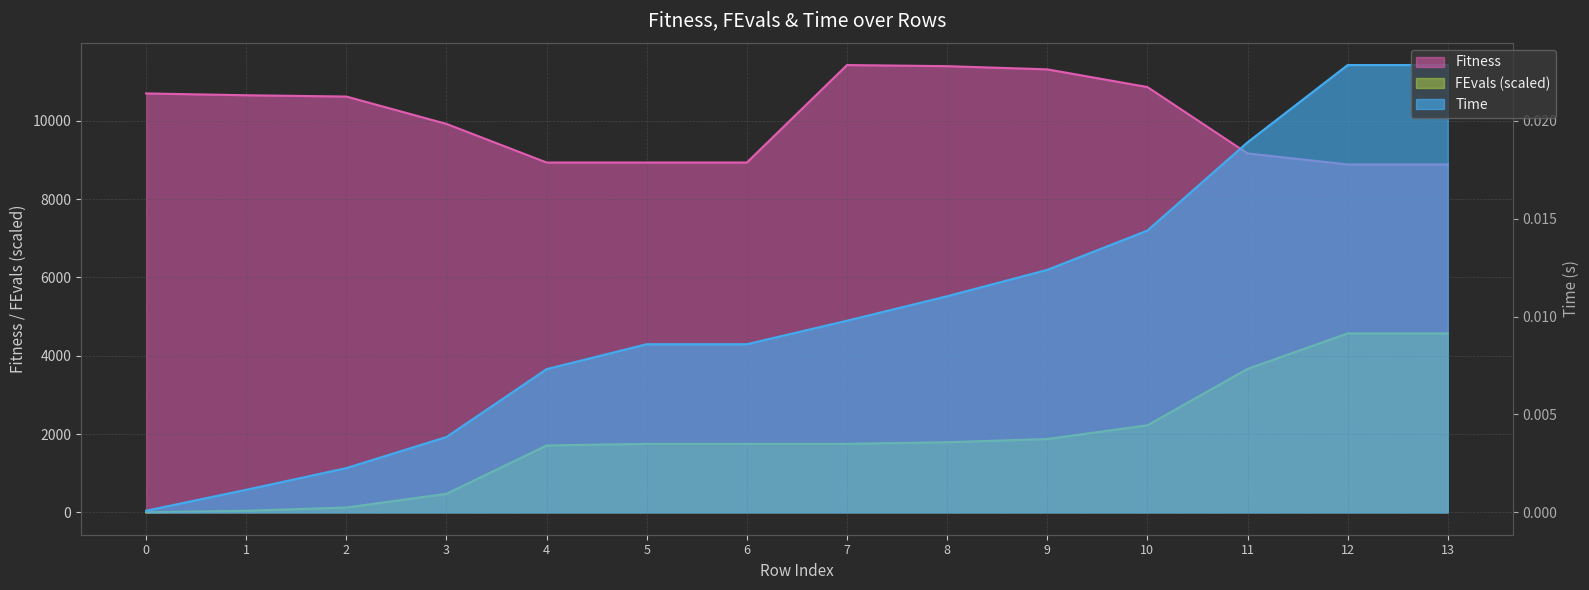

At 4, list the series in order from smallest to largest.

Time, FEvals, Fitness